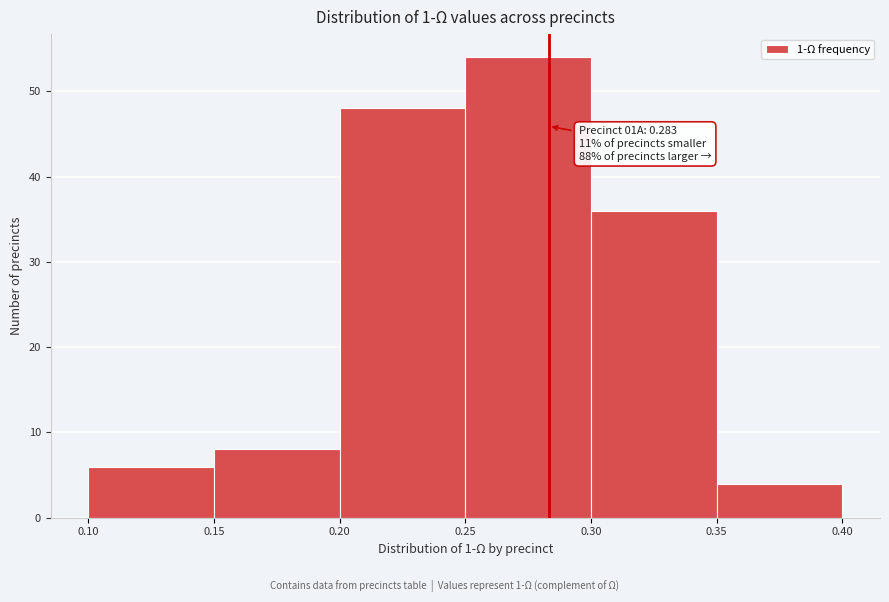

Over which range of the x-axis is the bar tallest?

0.25 to 0.30